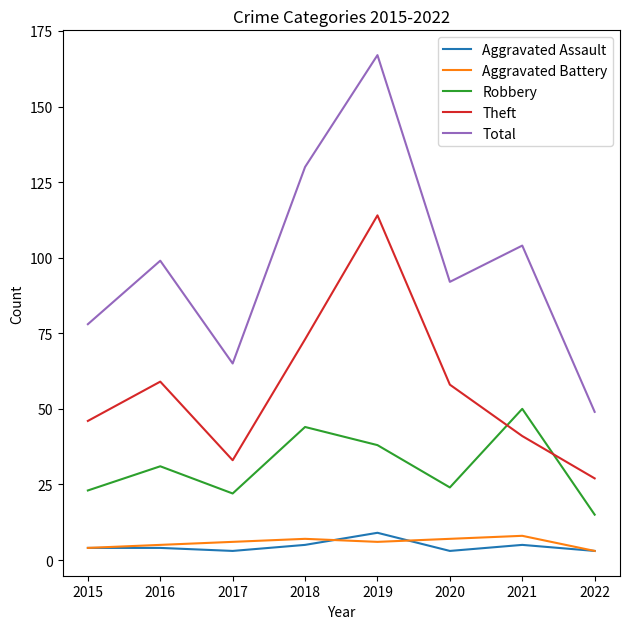

Which series has the largest total across all categories?

Total